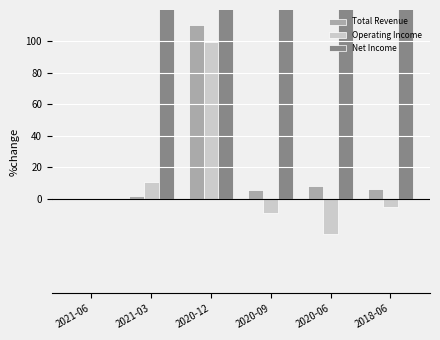

At which label does Operating Income reach its minimum?

2020-06